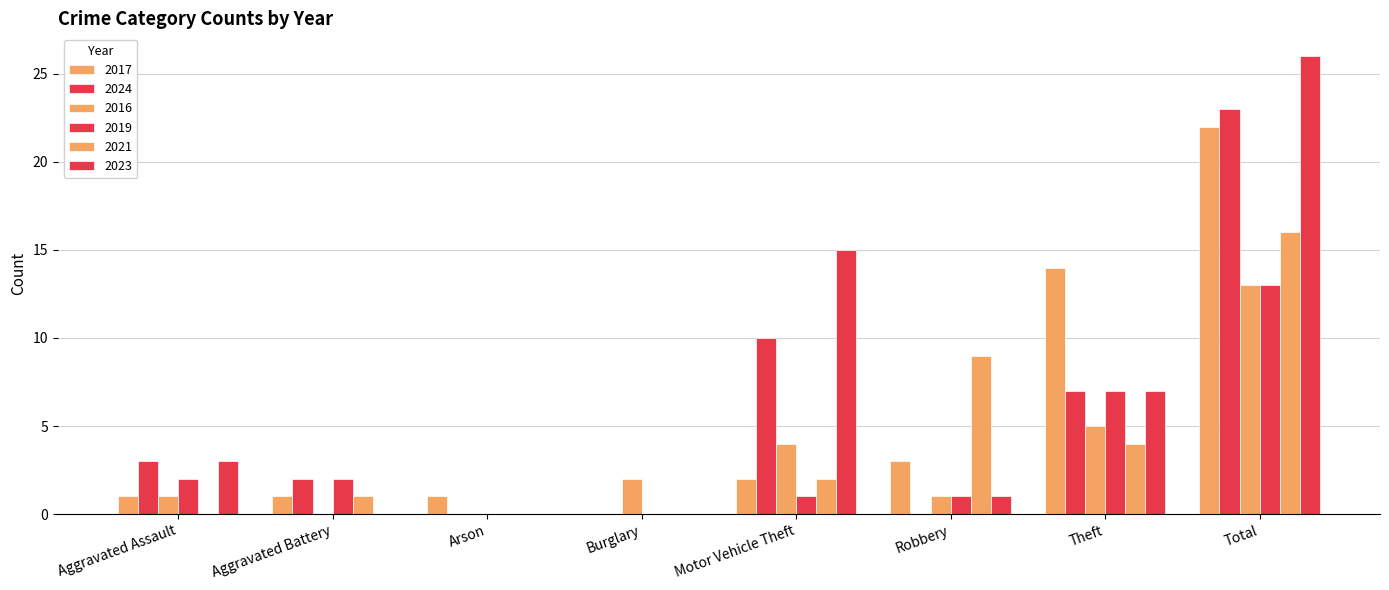

What is the difference between the maximum and second lowest values in the 2023 series?

26